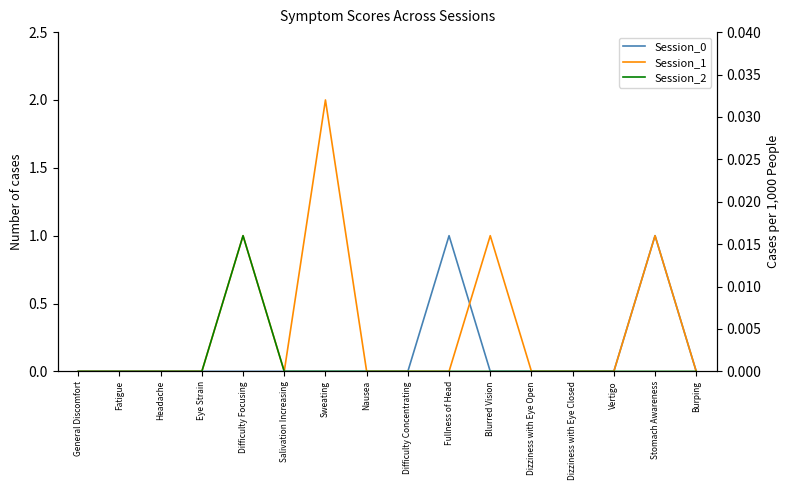

True or false: Session_1 and Session_2 intersect in this chart.

False